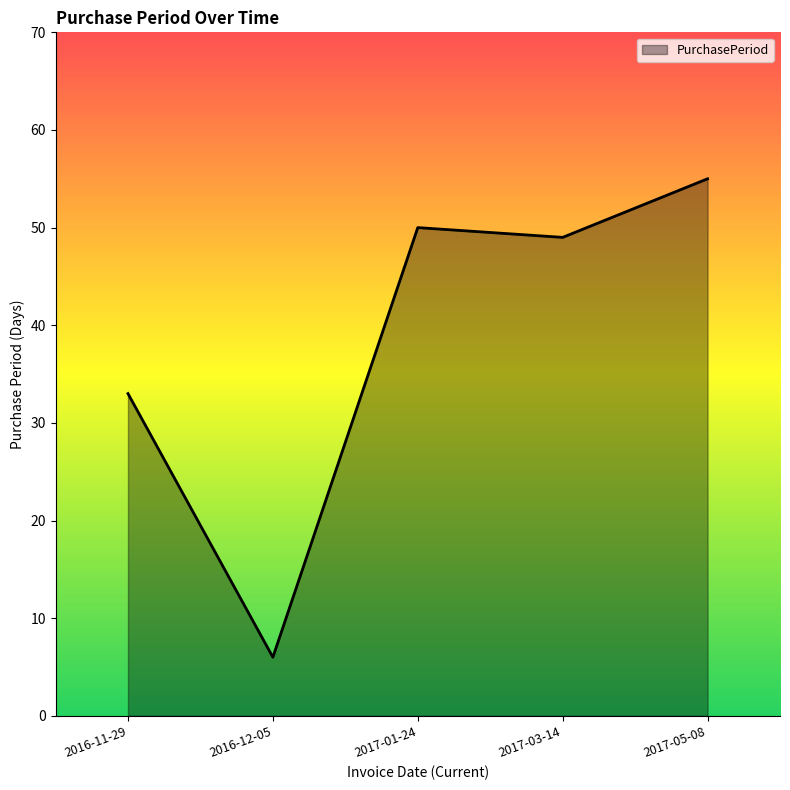

Which label corresponds to the largest value in the chart?

2017-05-08